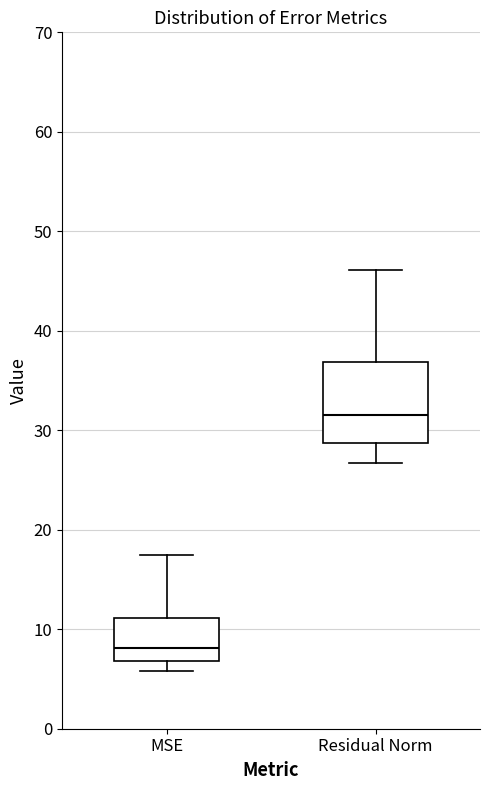

Reading left to right, transcribe this box plot: for each box, give where its median line is, the range the box spans, and where its two whiskers end, as read against the y-axis. The values are not printed on the chart, so give them approximately, as read against the axis.

MSE: median 8, box 7 to 11, whiskers 6 to 17
Residual Norm: median 32, box 29 to 37, whiskers 27 to 46